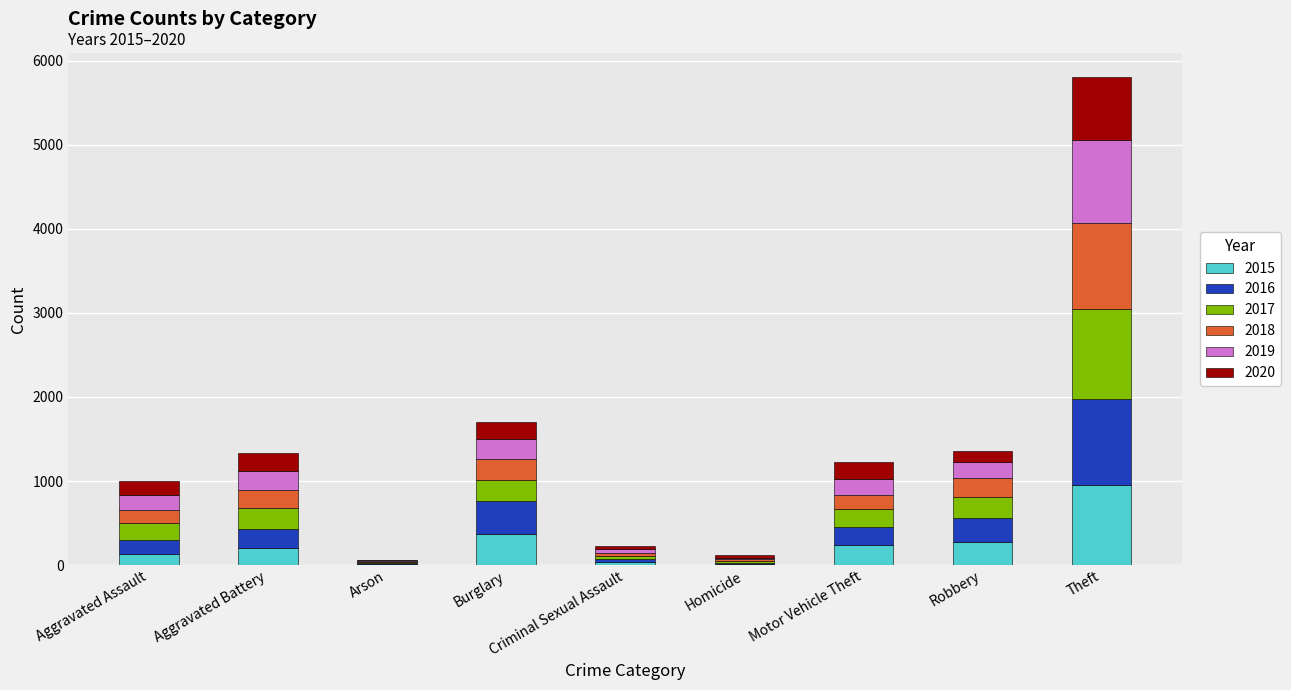

What is the total value across all series at Robbery?

1360